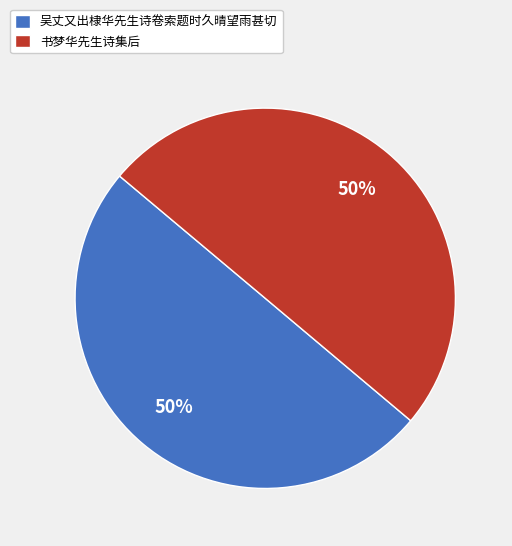

Is it true that 吴丈又出棣华先生诗卷索题时久晴望雨甚切 is 50% of the pie?

True